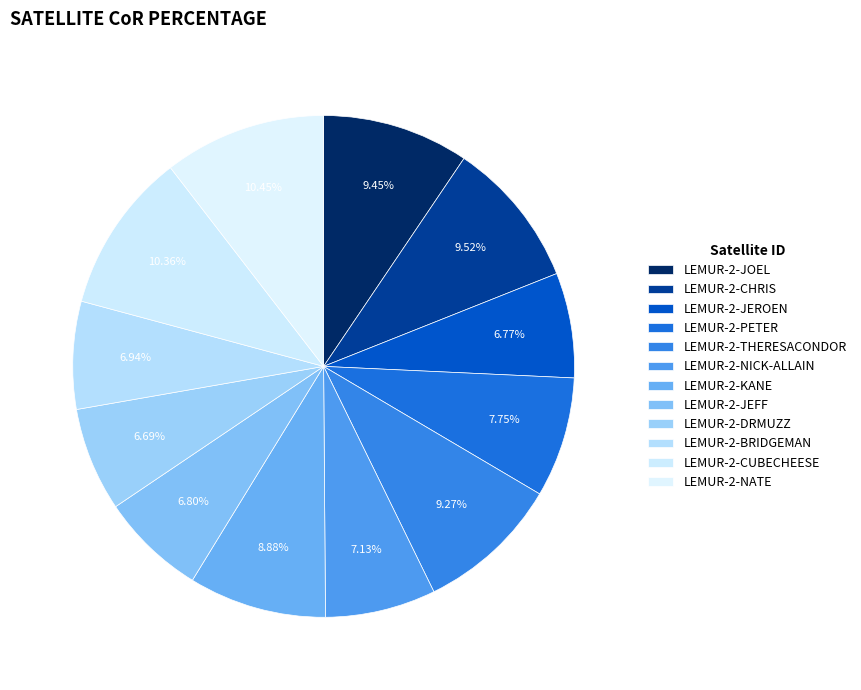

What portion of the pie excludes LEMUR-2-JEFF?

93.2%